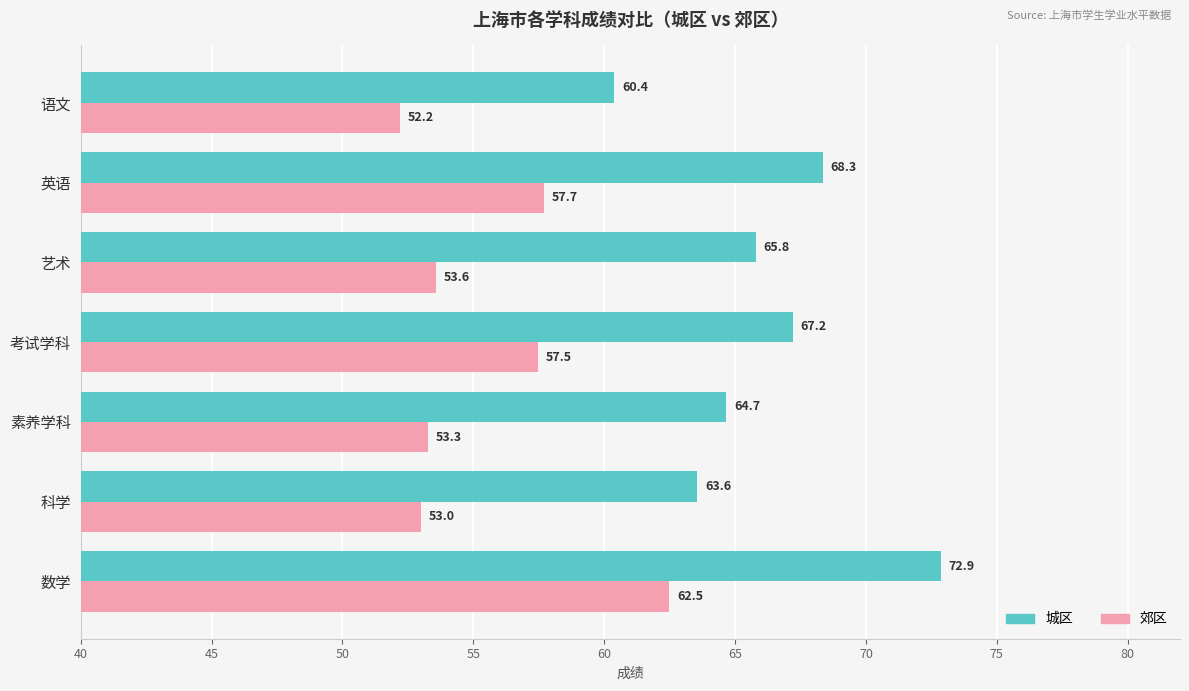

What is the average value of the 城区 series?

66.1